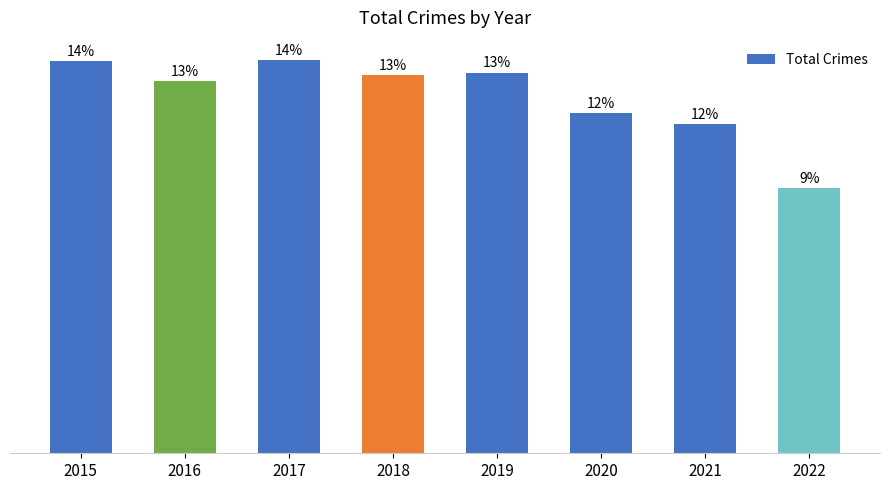

Rank the categories by value from lowest to highest.

2022, 2021, 2020, 2016, 2018, 2019, 2015, 2017